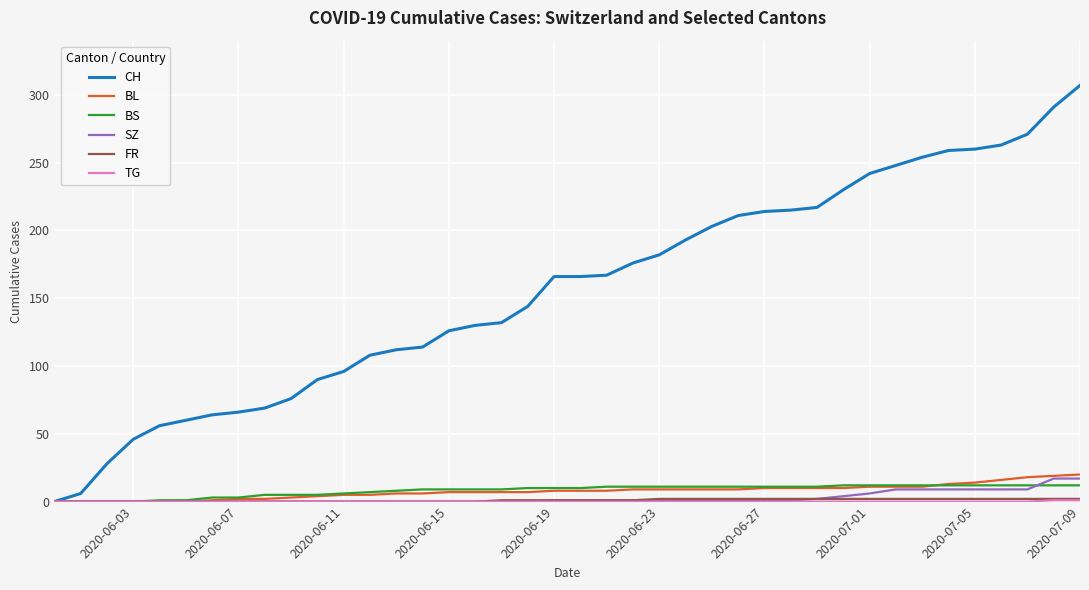

What is the highest value of the BL series?

20